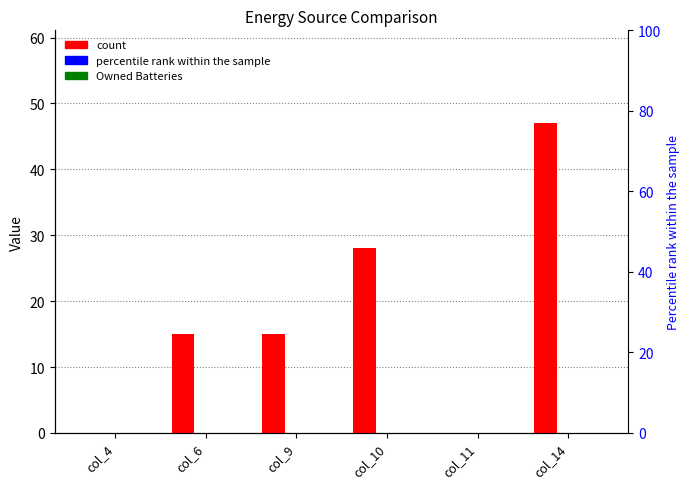

Rank the categories by Owned PV value from lowest to highest.

col_4, col_6, col_9, col_10, col_11, col_14